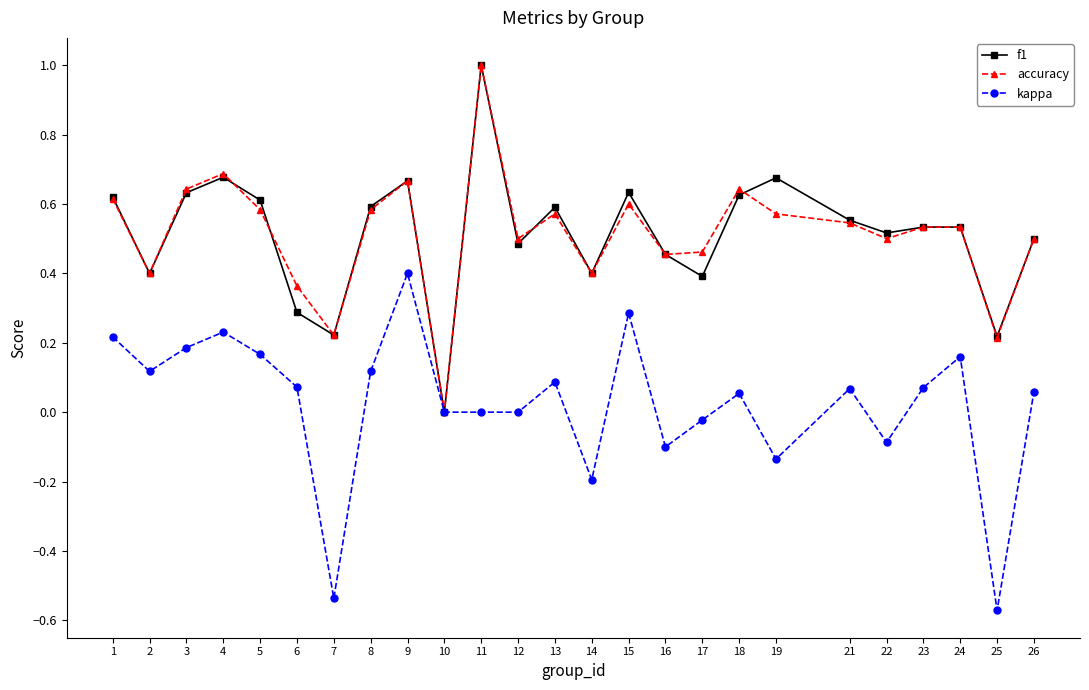

The value of f1 at 11 is 1.7. True or false?

False